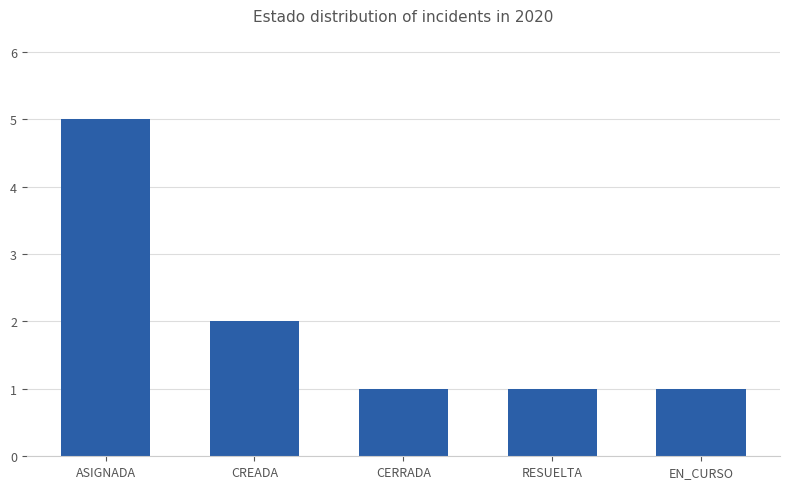

Approximately how many times larger is the value at ASIGNADA compared to CERRADA?

5.0